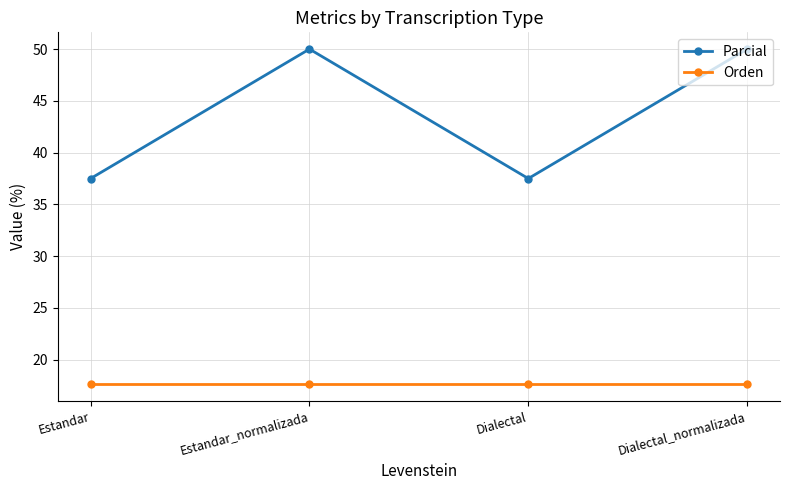

What is the approximate value of Parcial at Estandar?

37.5